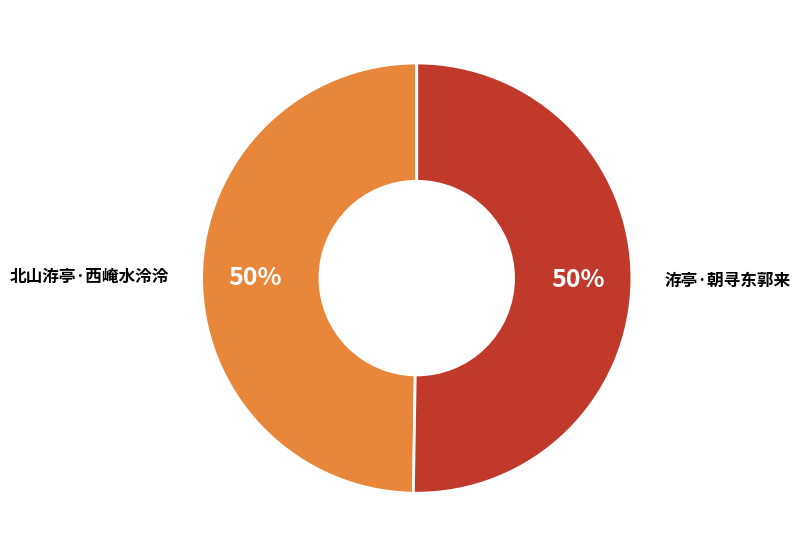

The 洊亭·朝寻东郭来 slice represents 43% of the pie. True or false?

False